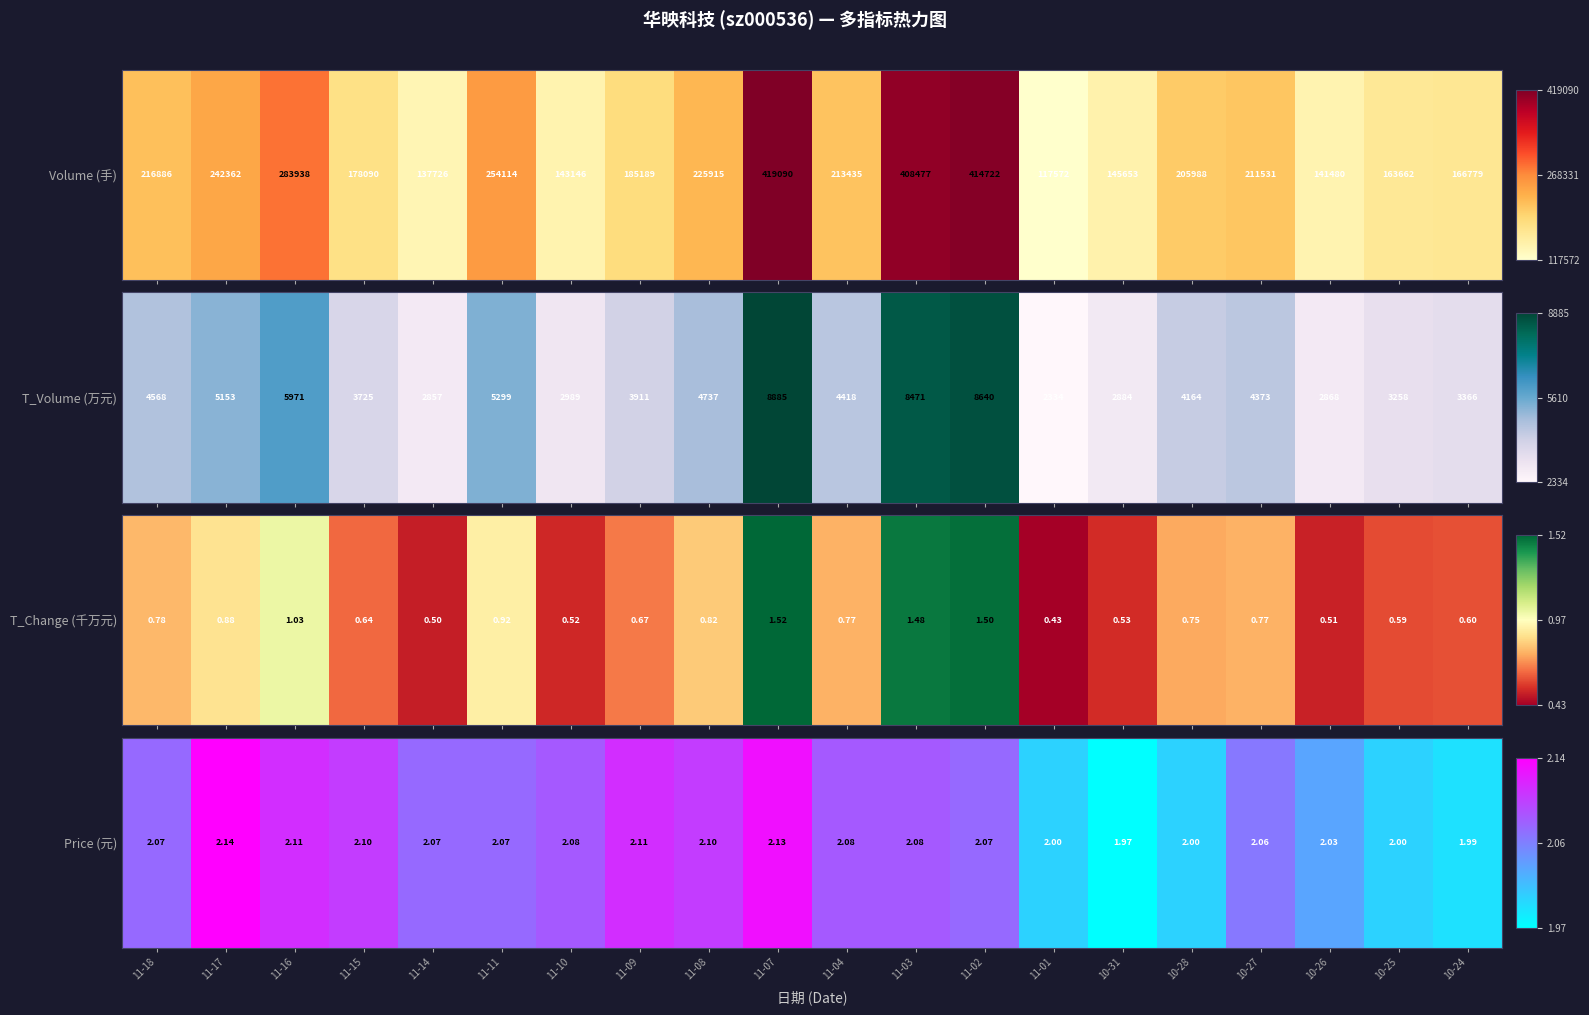

Read the value at 10-26.

0.4